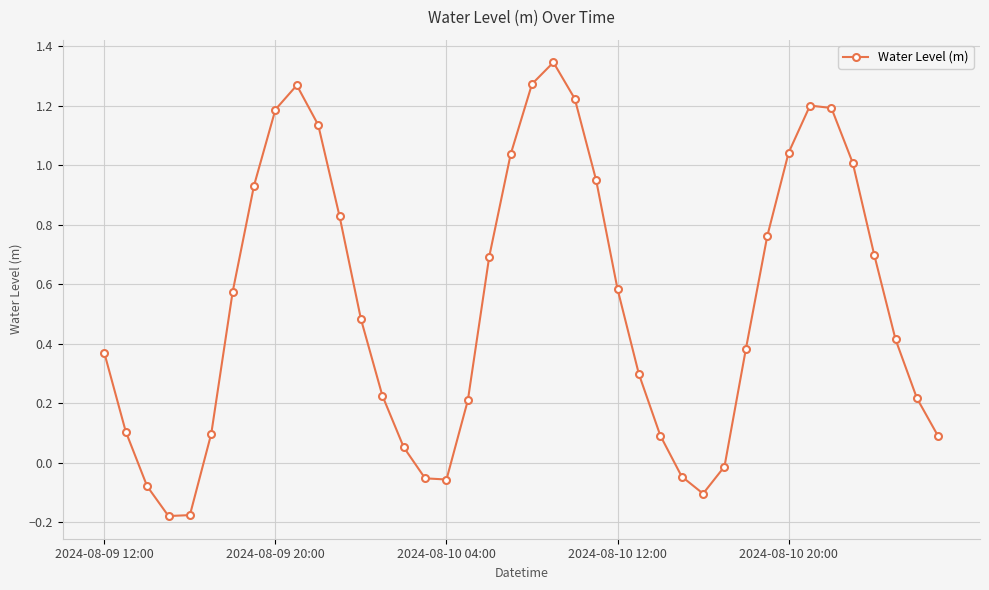

How many interior local peaks (higher than both neighbors) does the data have?

3